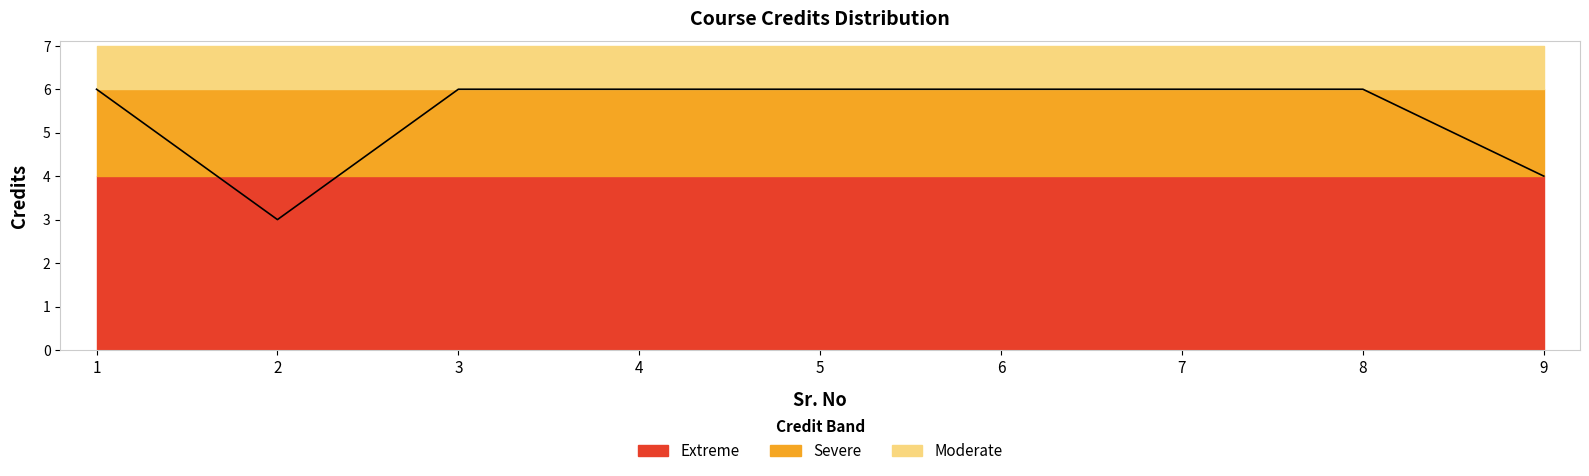

True or false: the data shows 5 at 2.

False